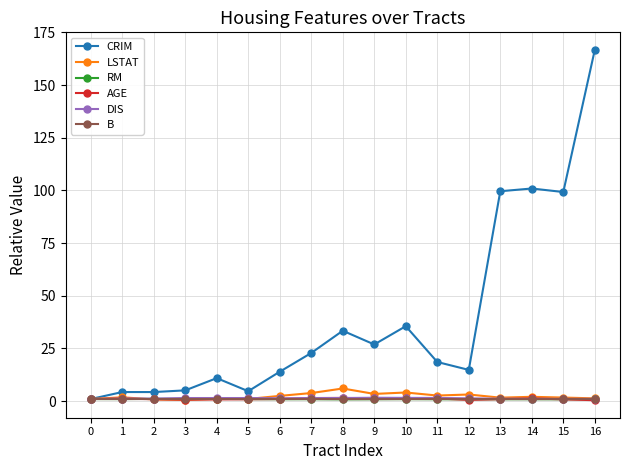

What is the total value across all series at 6?

20.8